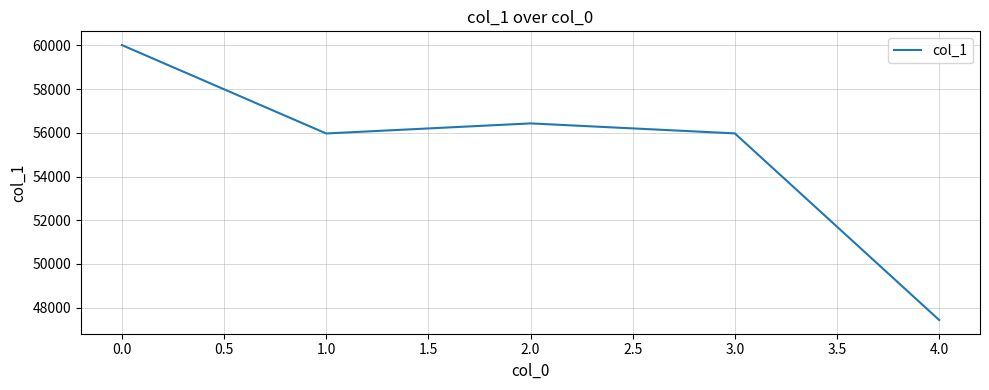

What is the change in value from 0.0 to 4.0?

-12576